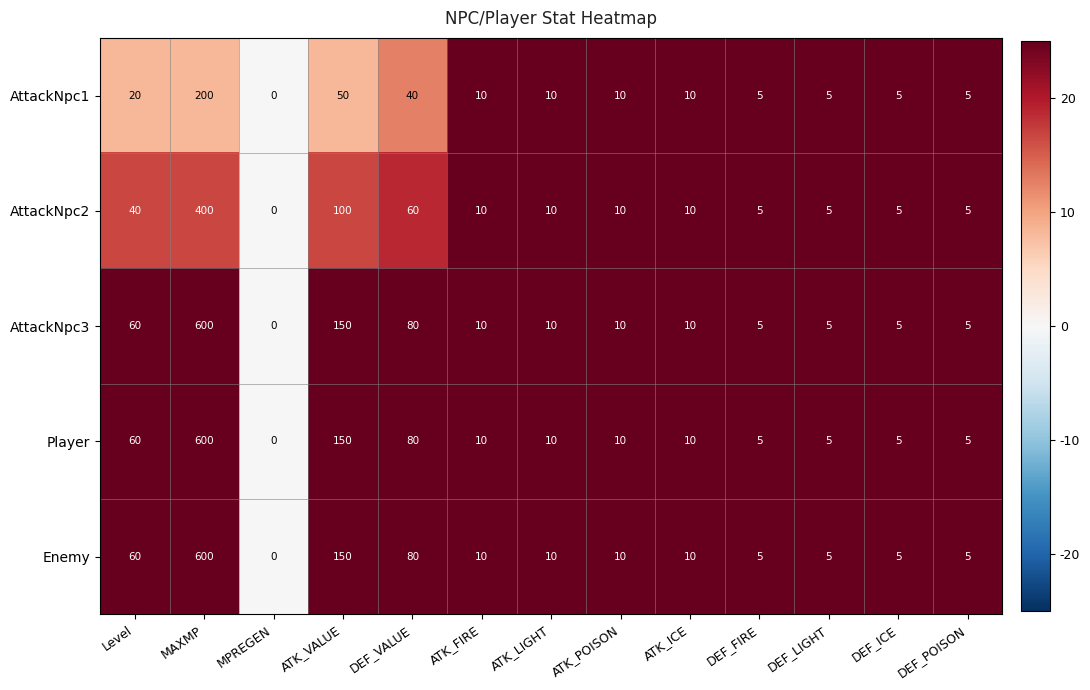

Count the number of categories in the chart.

13